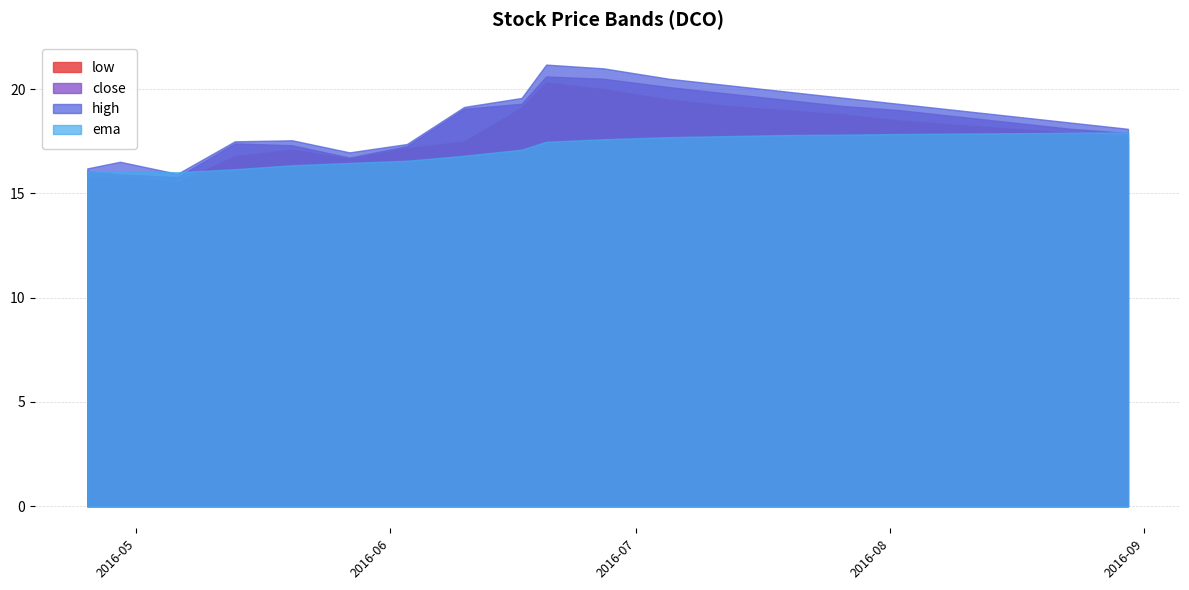

Rank the series by their average value, from highest to lowest.

high, close, low, ema